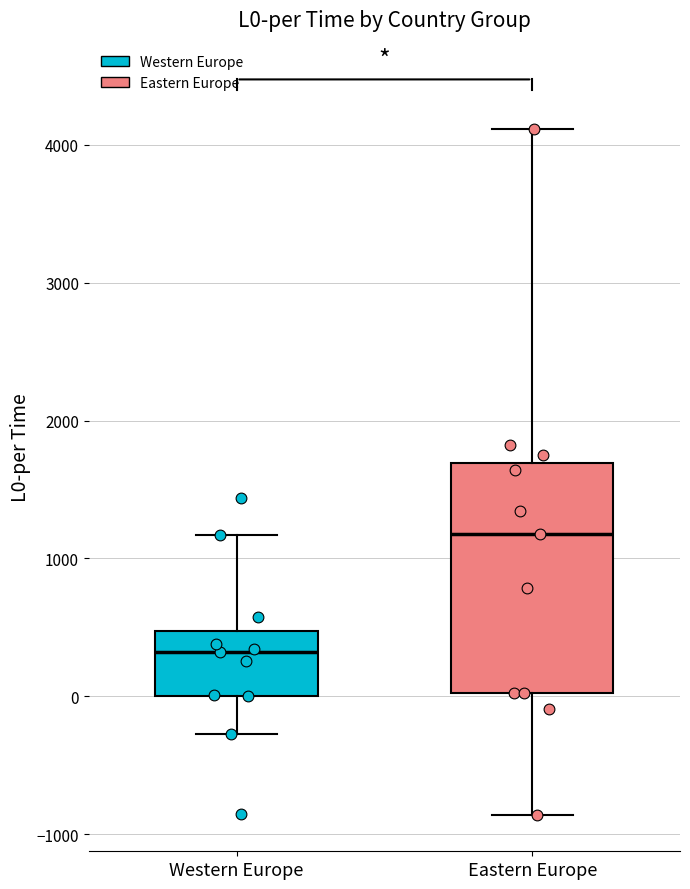

Which box's median line is the highest?

Eastern Europe